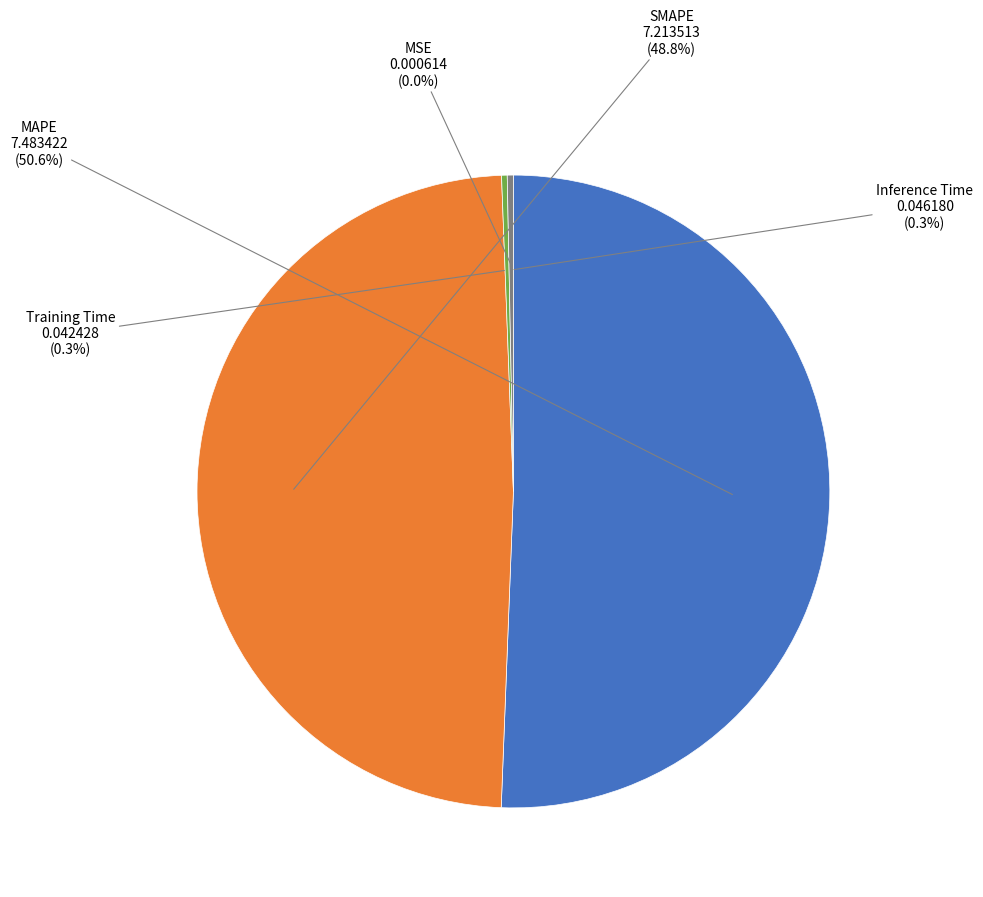

True or false: MAPE accounts for 62% of the total.

False